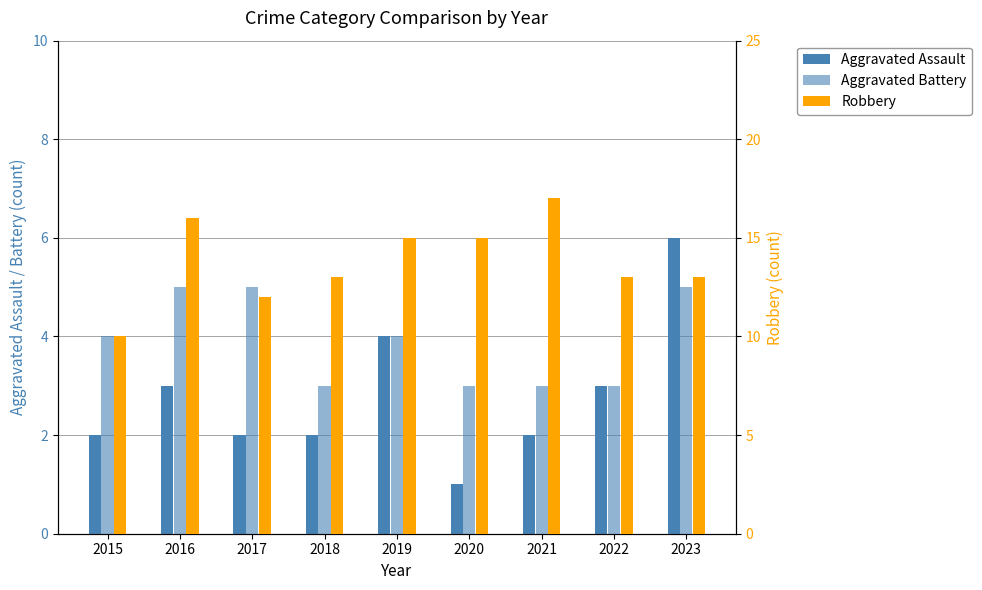

At 2015, list the series in order from largest to smallest.

Robbery, Aggravated Battery, Aggravated Assault